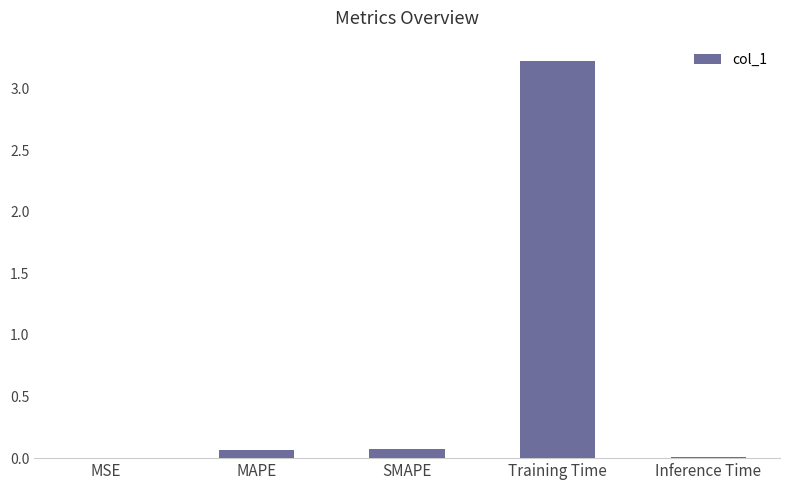

What is the approximate value at Training Time?

3.2